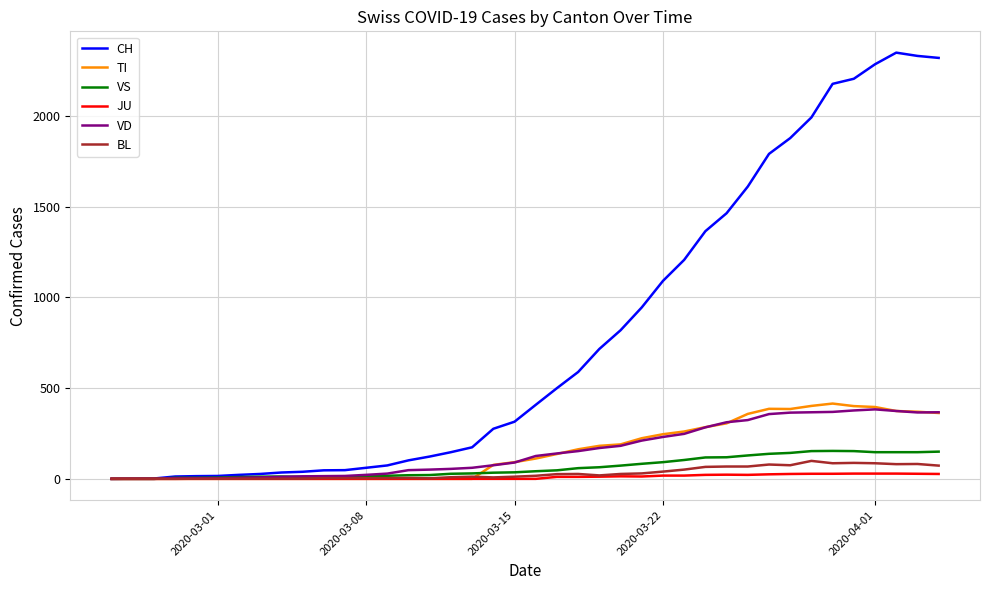

What is the greatest value displayed?

2349